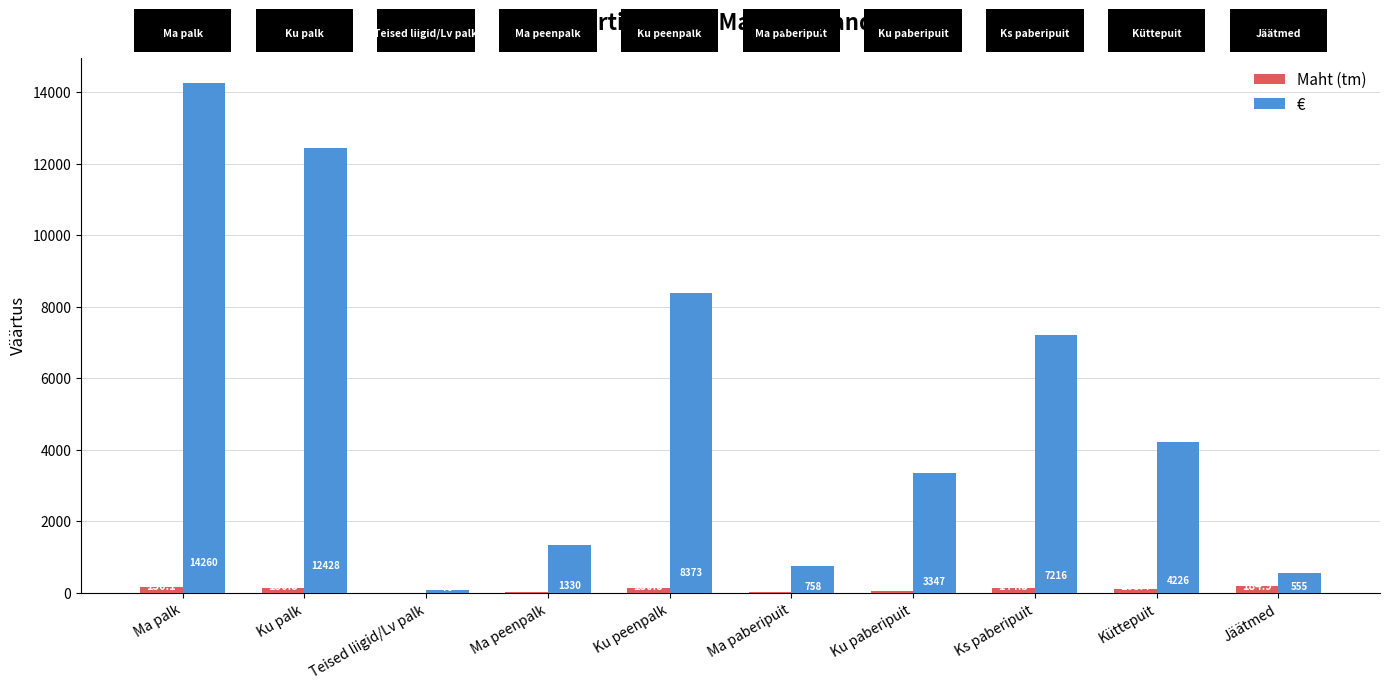

Is it true that € equals 5013.1 at Ks paberipuit?

False